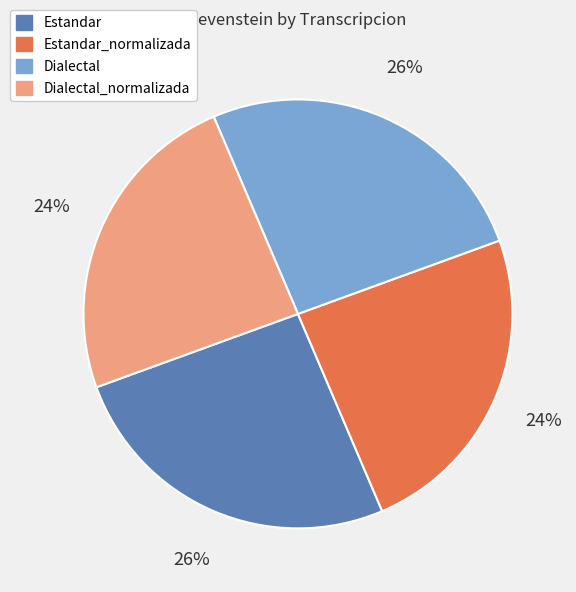

To the nearest percent, what percentage of the pie is Dialectal_normalizada?

24%